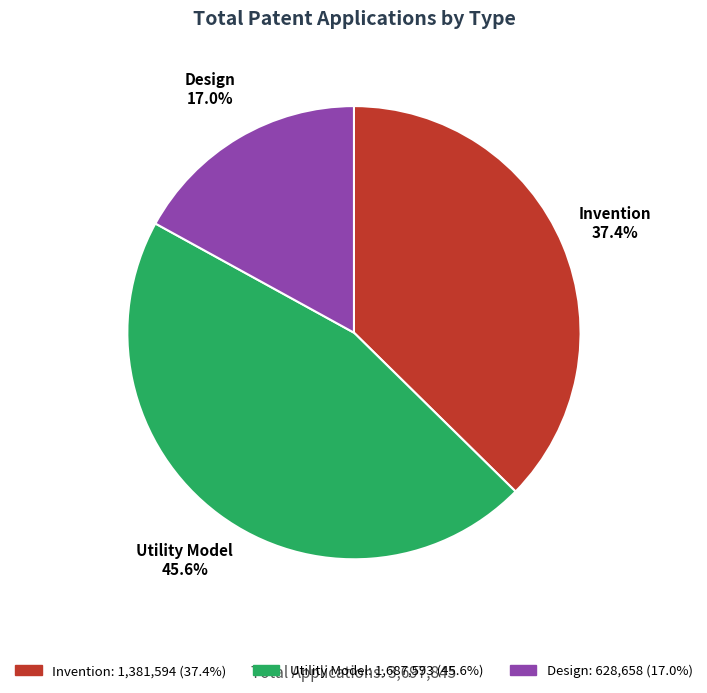

What is the largest slice in the pie chart?

Utility Model